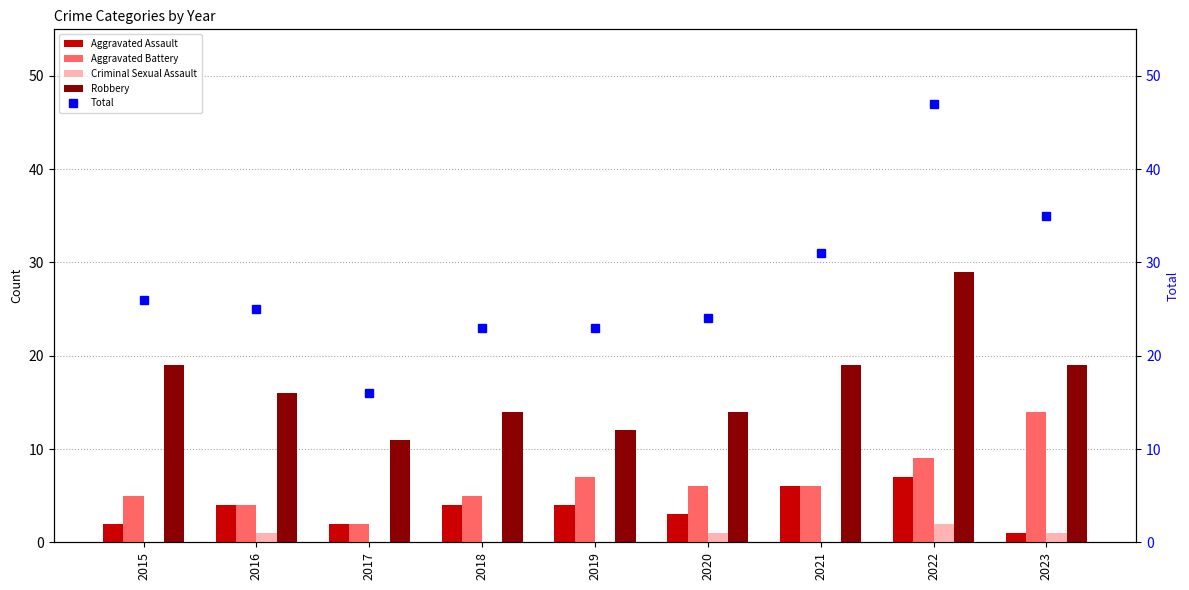

Rank the series at 2016 from highest to lowest value.

Total, Robbery, Aggravated Assault, Aggravated Battery, Criminal Sexual Assault